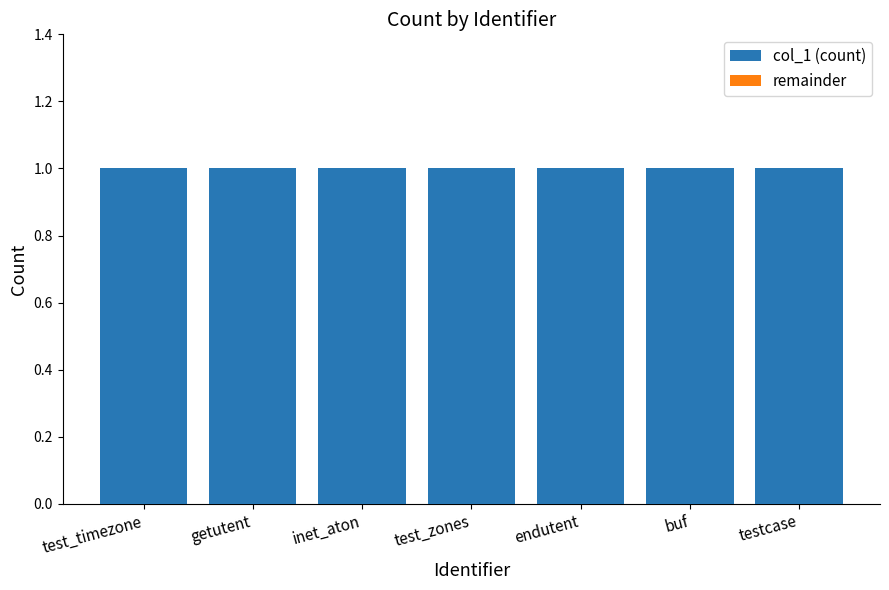

What is the label of the 6th bar from the left?

buf